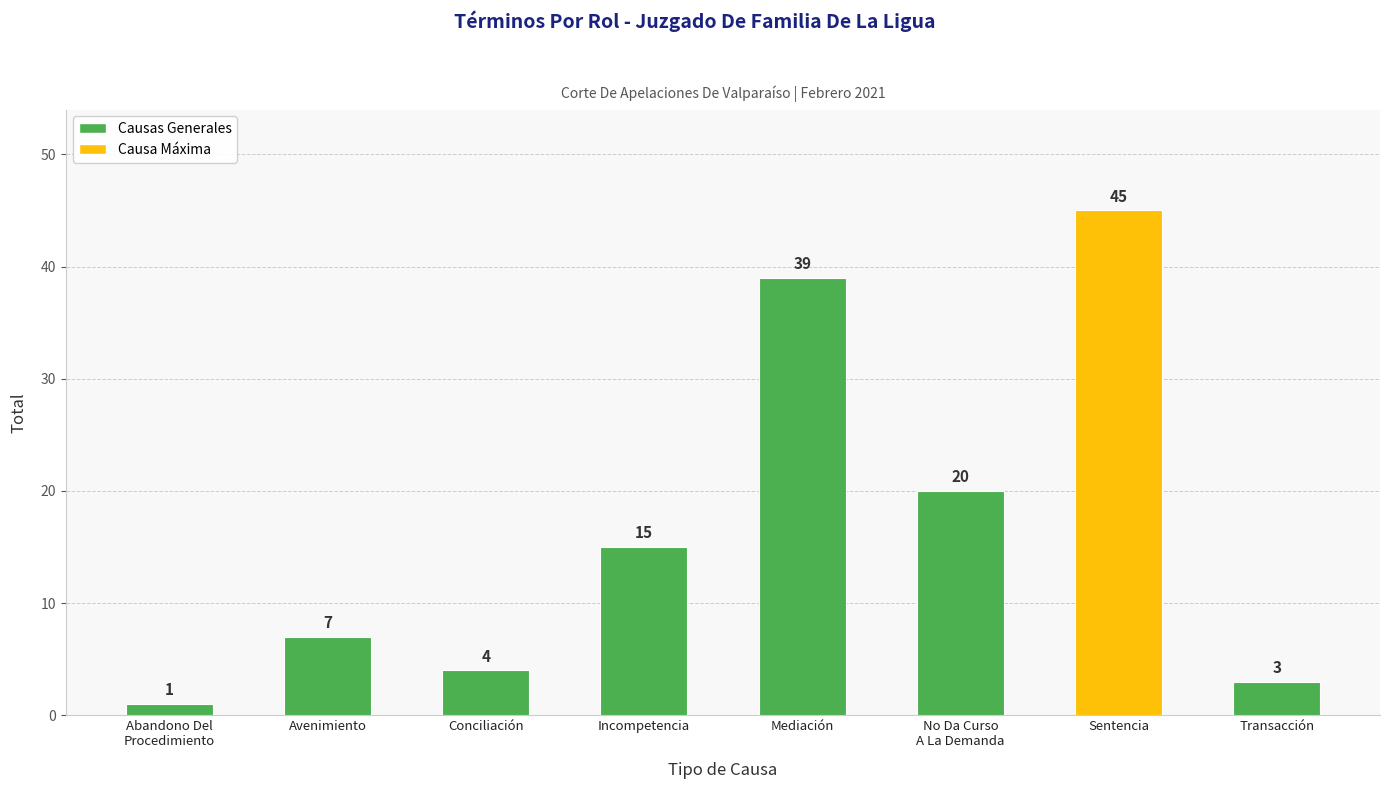

Reading right to left, transcribe all the data shown in this chart.

3	45	20	39	15	4	7	1